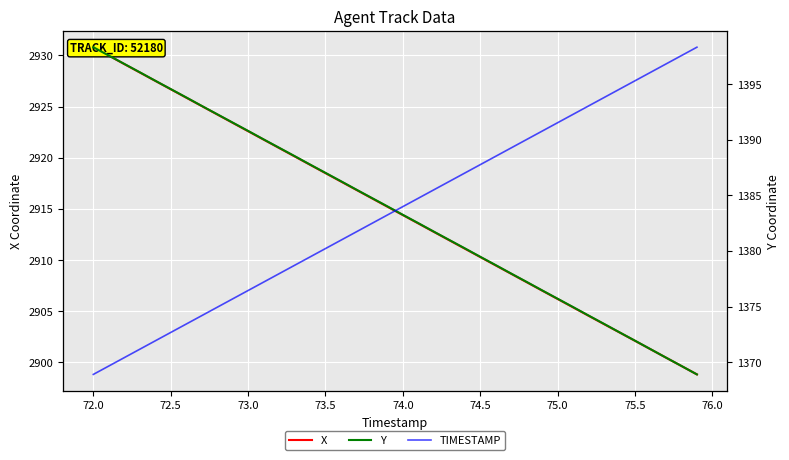

Which has a higher value, 76.0 or 35?

76.0